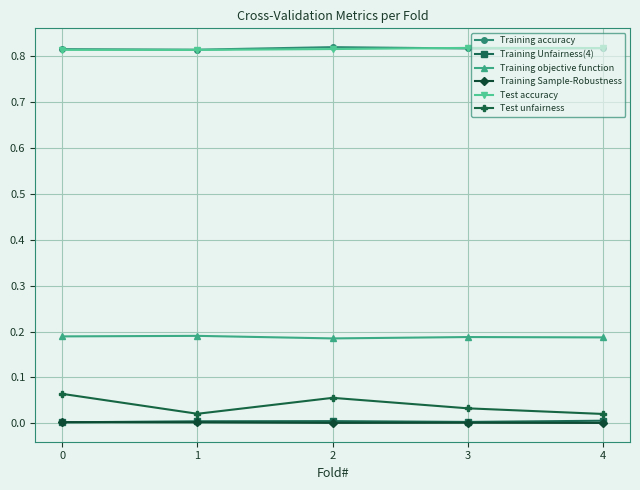

Which series has the largest range (max minus min)?

Test unfairness